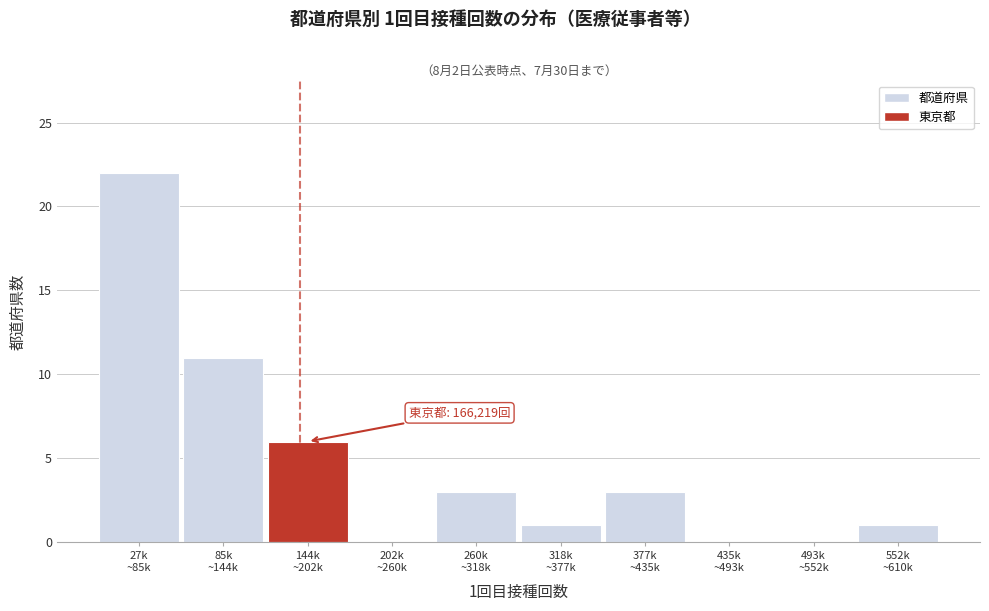

What is the greatest value displayed?

22